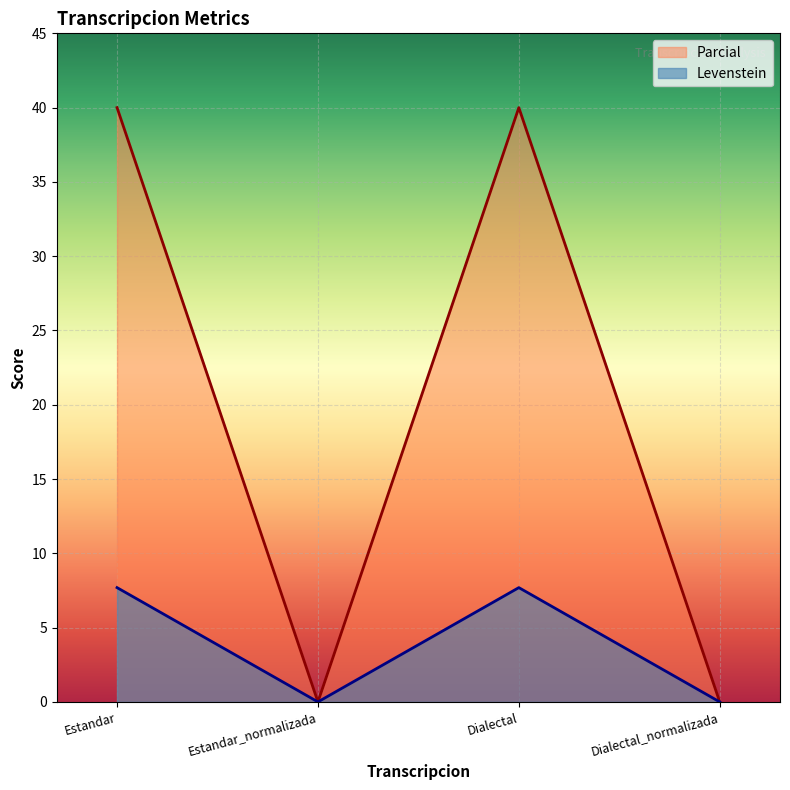

The value of Levenstein at Estandar_normalizada is 23.0. True or false?

False